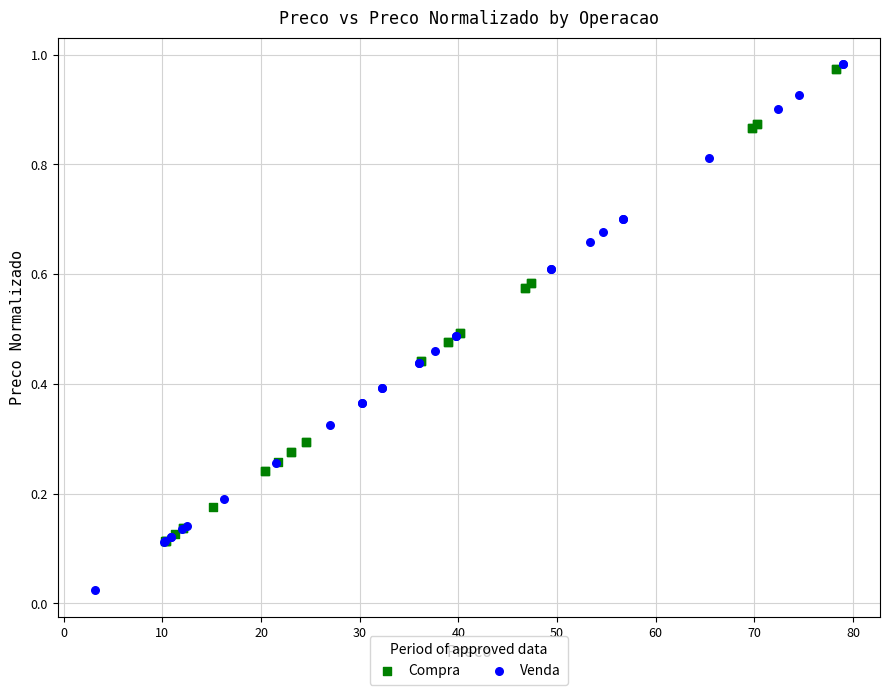

Which series has the largest Y range (max minus min)?

Venda